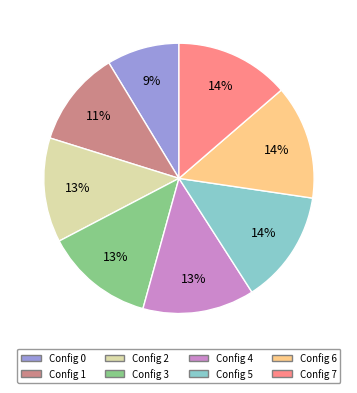

Does any single category account for the majority?

No